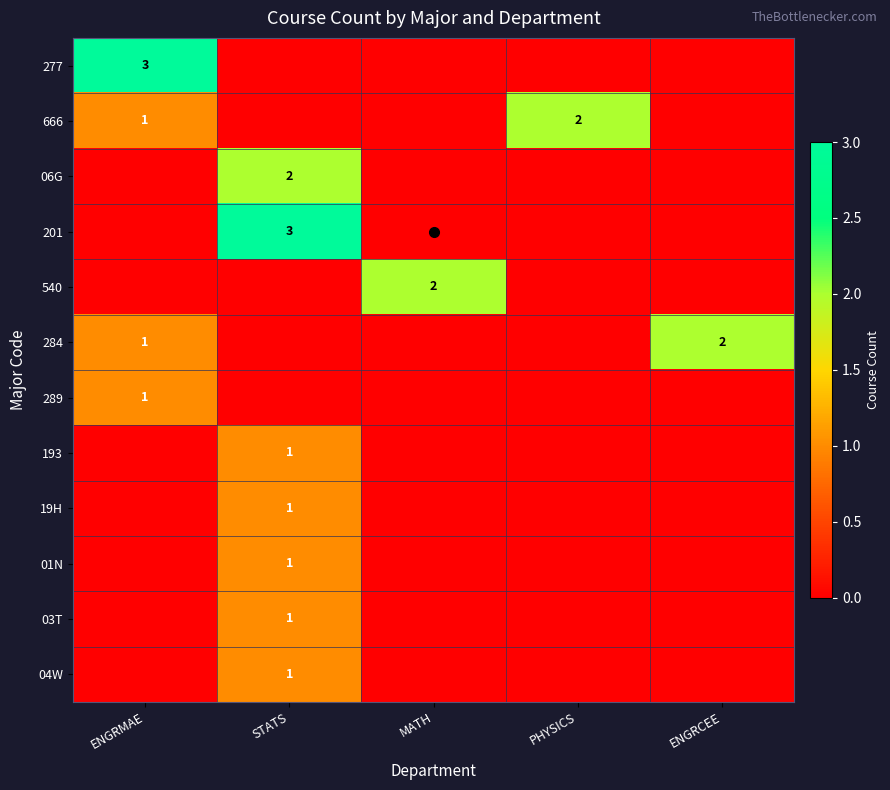

Is it true that 666 equals -1 at STATS?

False